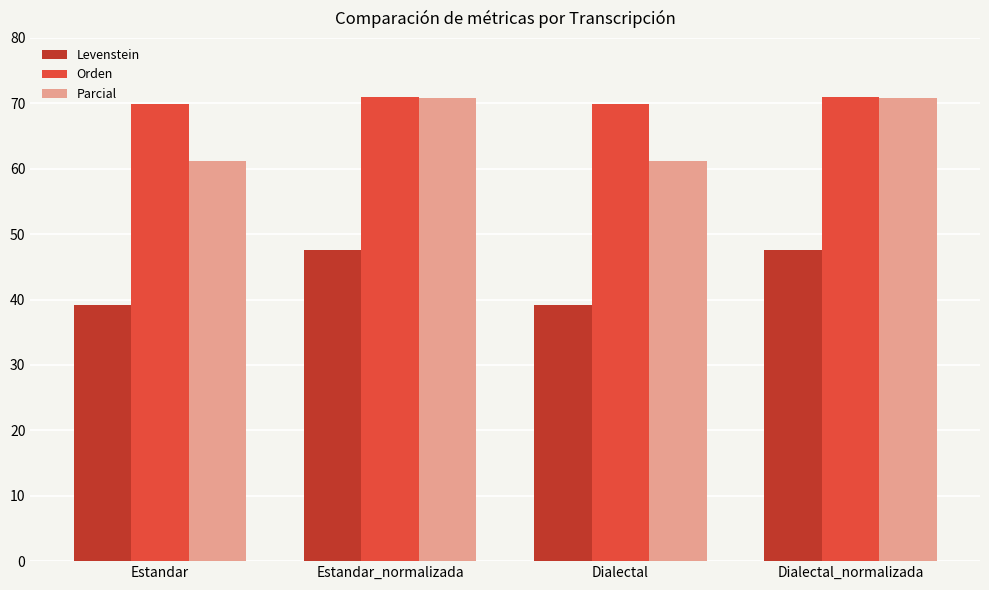

What is the sum of the Parcial values at Dialectal_normalizada and Estandar?

132.1